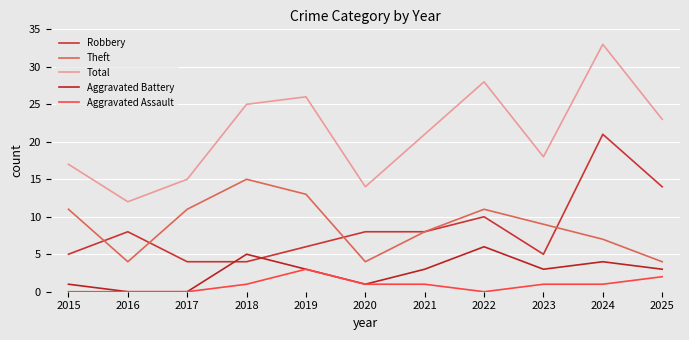

Where is the first local minimum for Aggravated Battery?

2020